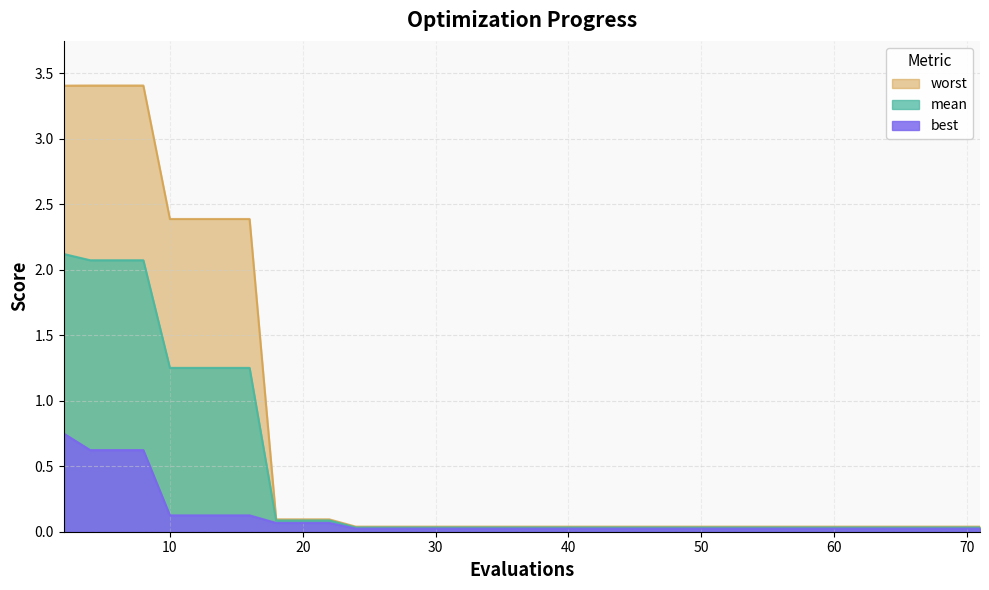

How many distinct data groups are displayed?

3